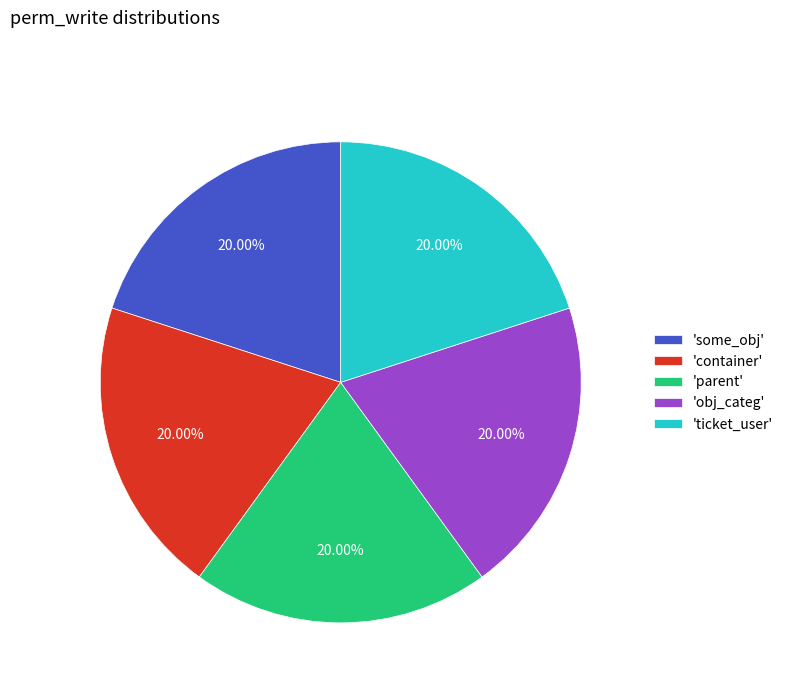

Does 'some_obj' account for over 50% of the chart?

No